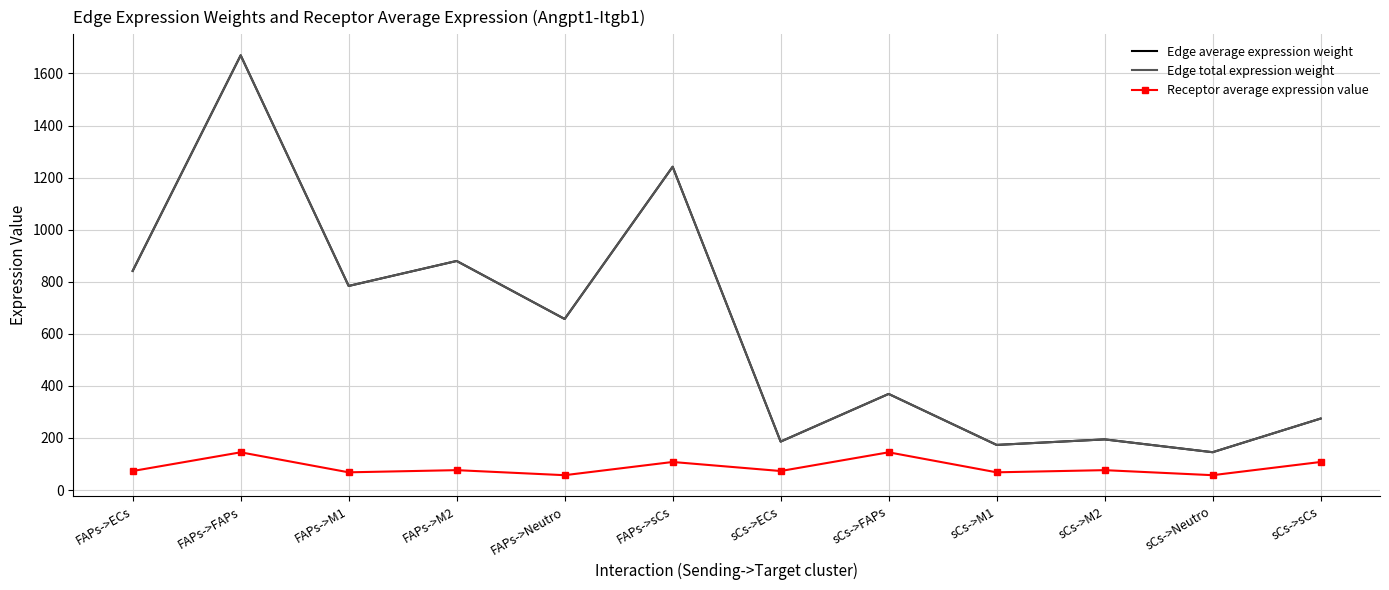

List the series in order of their peak value, highest first.

Edge average expression weight, Edge total expression weight, Receptor average expression value